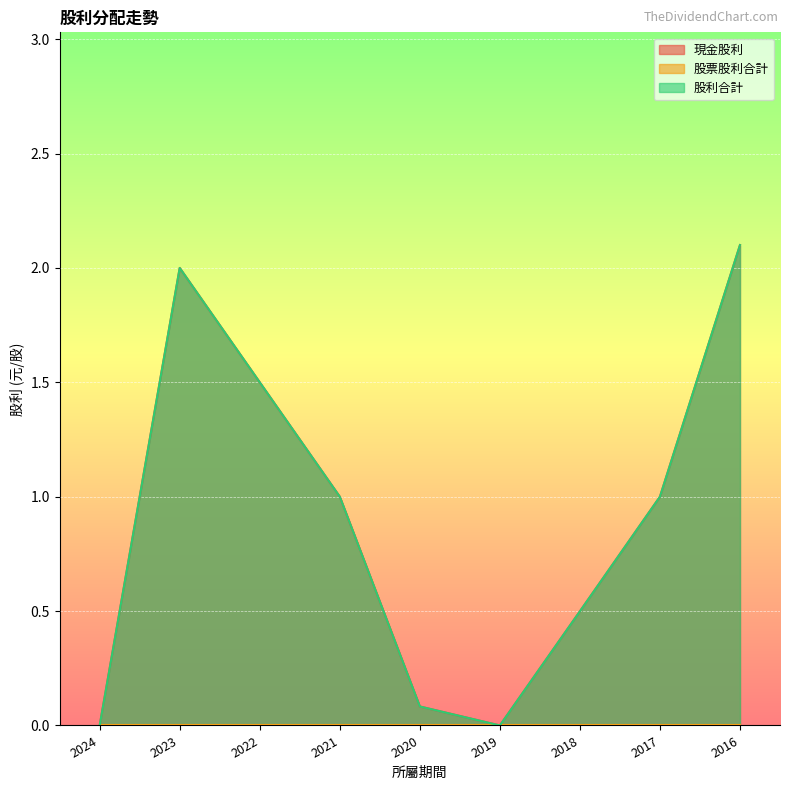

Does the chart display data point markers on the line(s)?

No